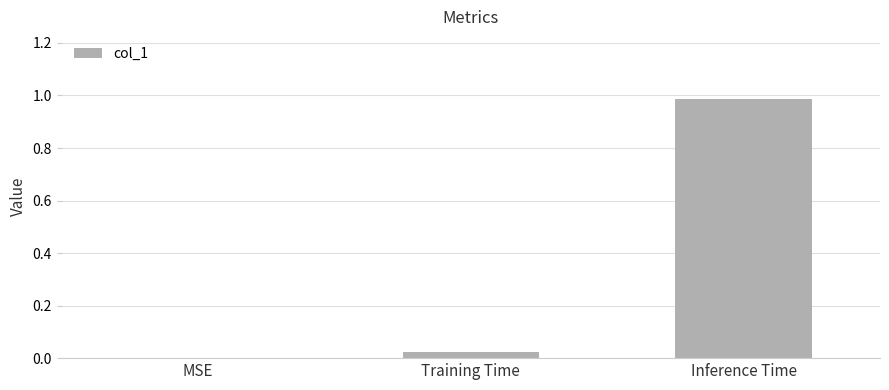

The value at Inference Time is 1.4. True or false?

False